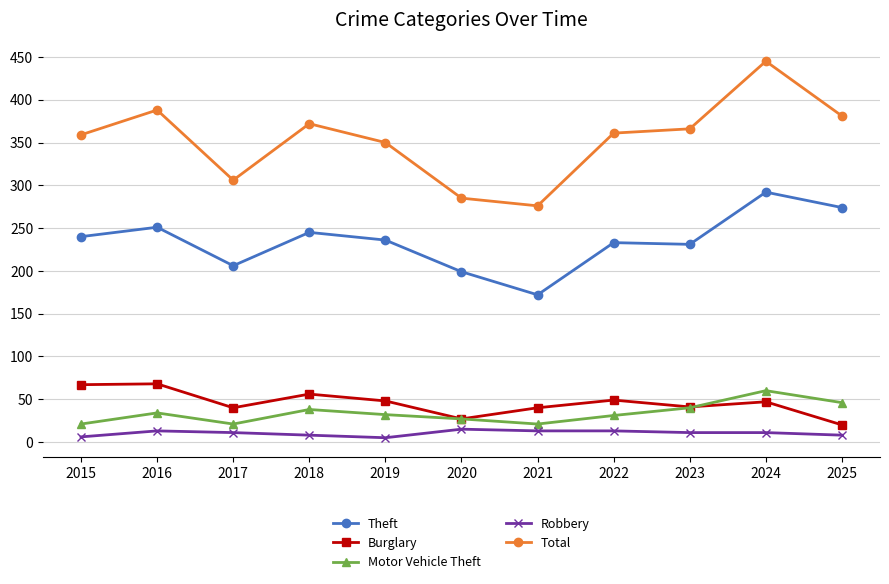

How many values in the Burglary series are below 47?

5